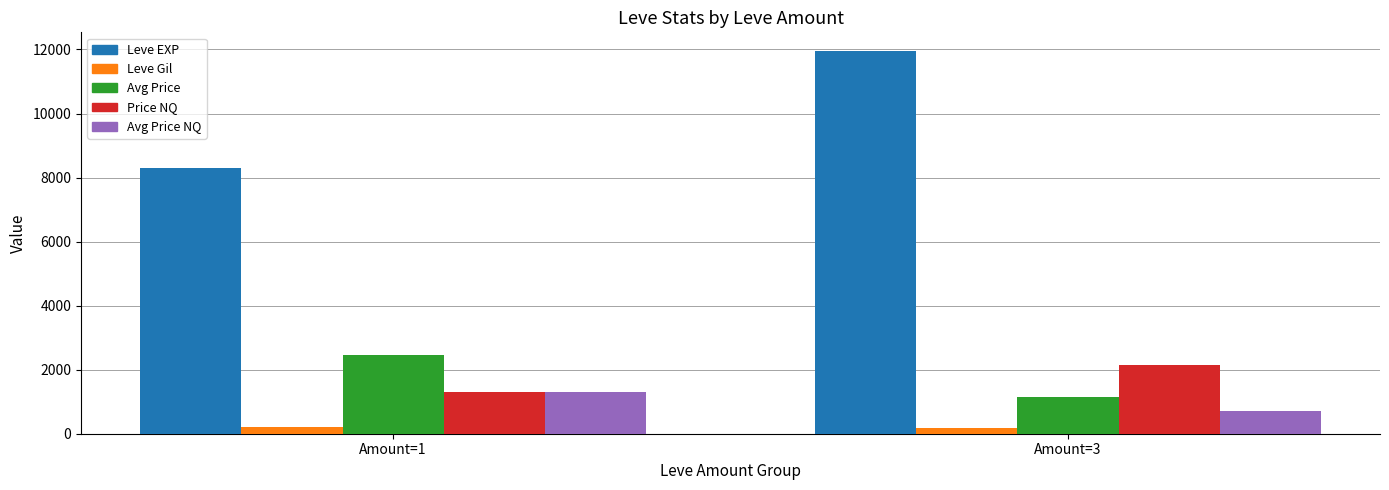

How many series are shown in this chart?

5